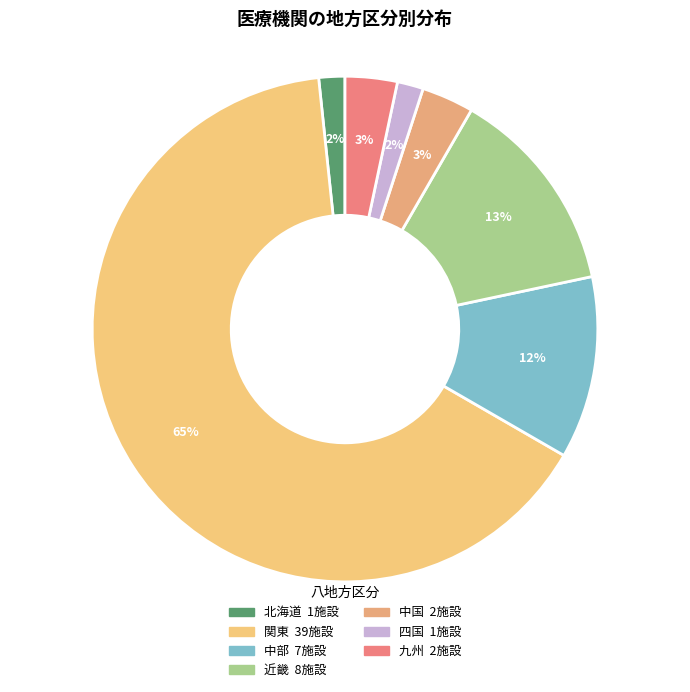

Does 関東 account for over 50% of the chart?

Yes